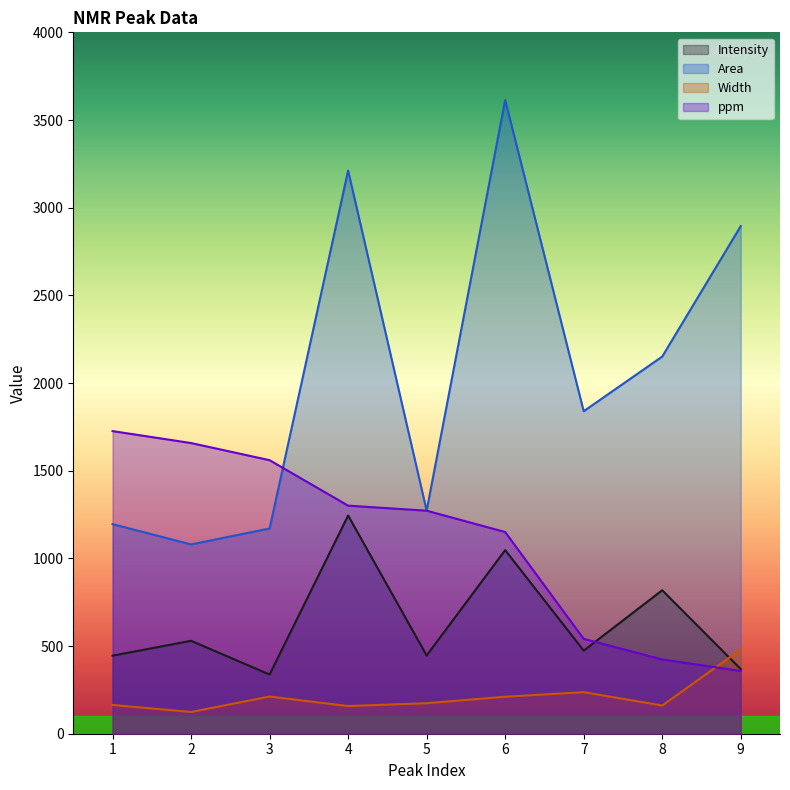

Rank the series by their maximum value, from lowest to highest.

Width, Intensity, ppm, Area